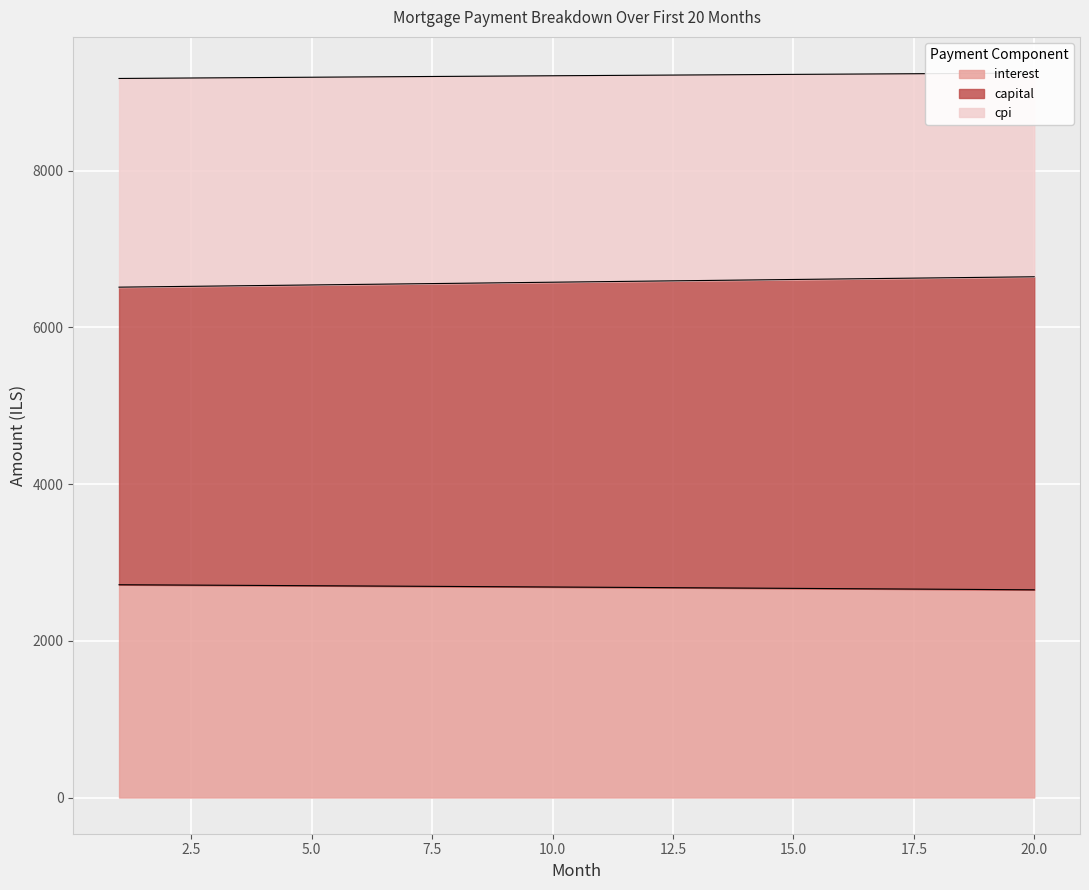

Which series changed the most between 12 and 15?

capital